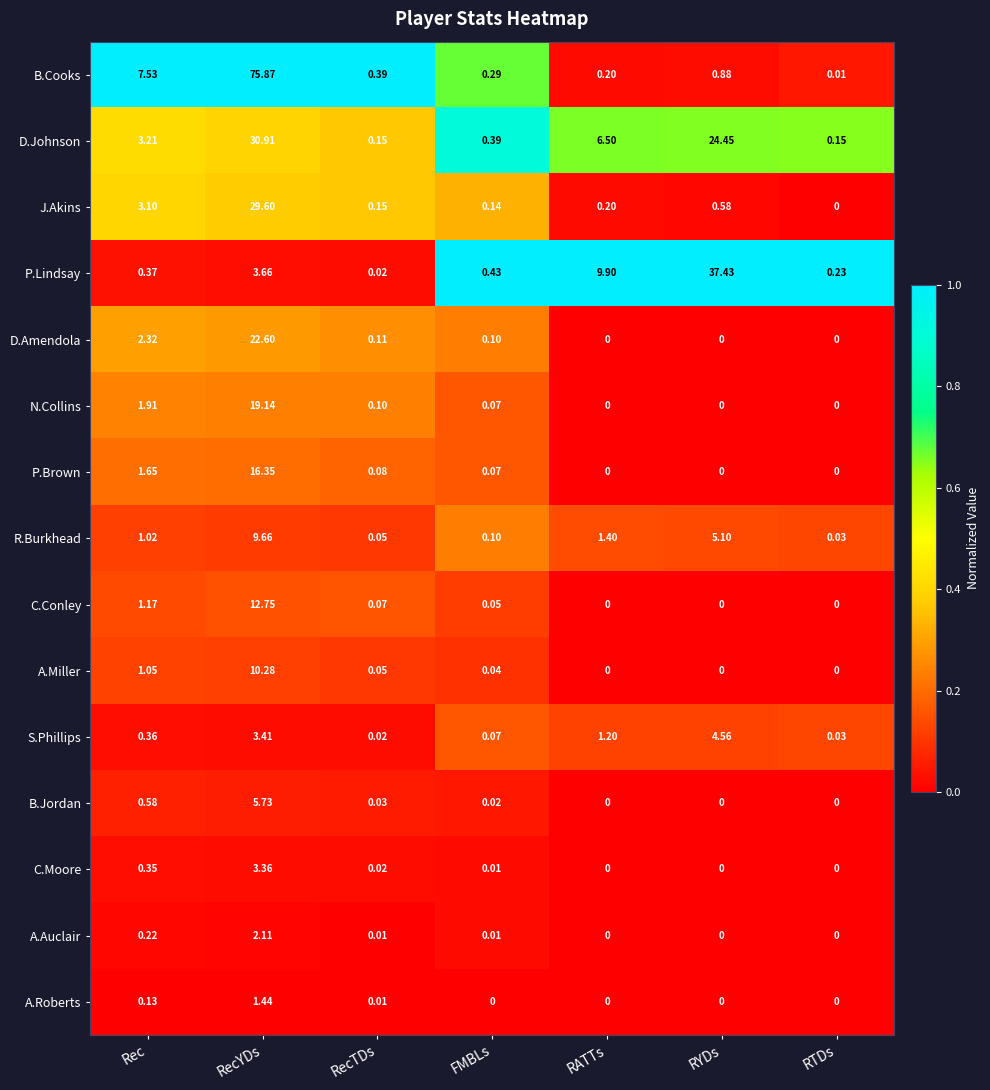

Which category has the highest value in the P.Lindsay series?

RYDs